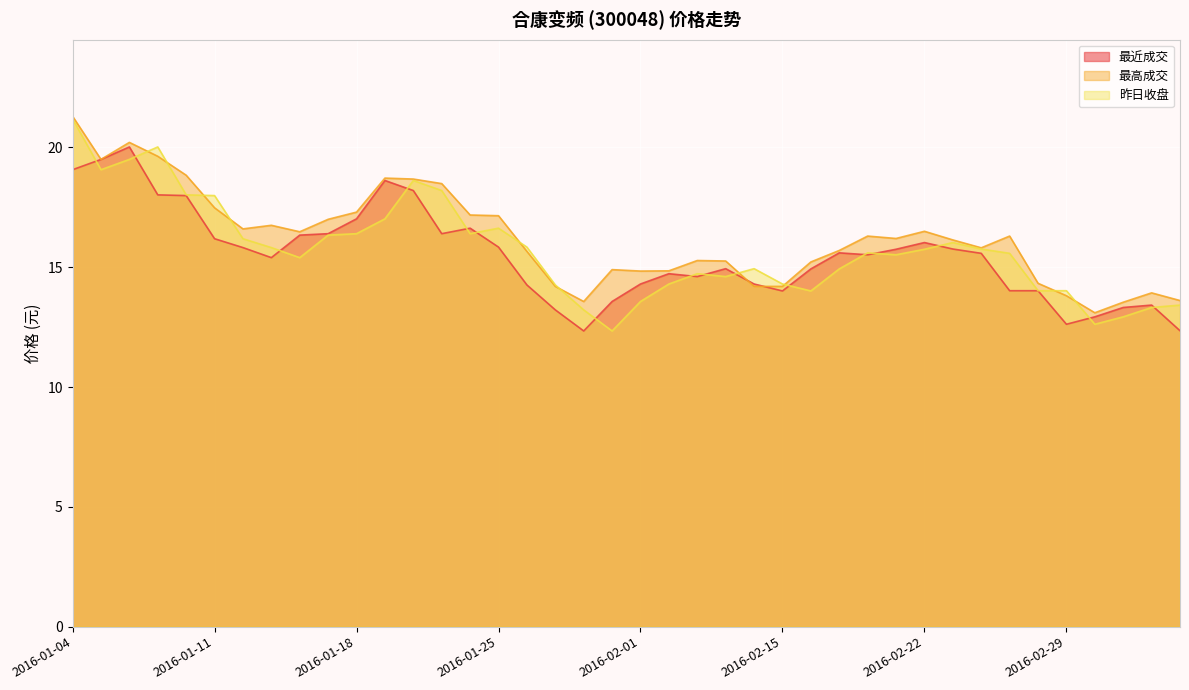

Between 2016-01-11 and 2016-01-22, which series saw the biggest shift?

昨日收盘